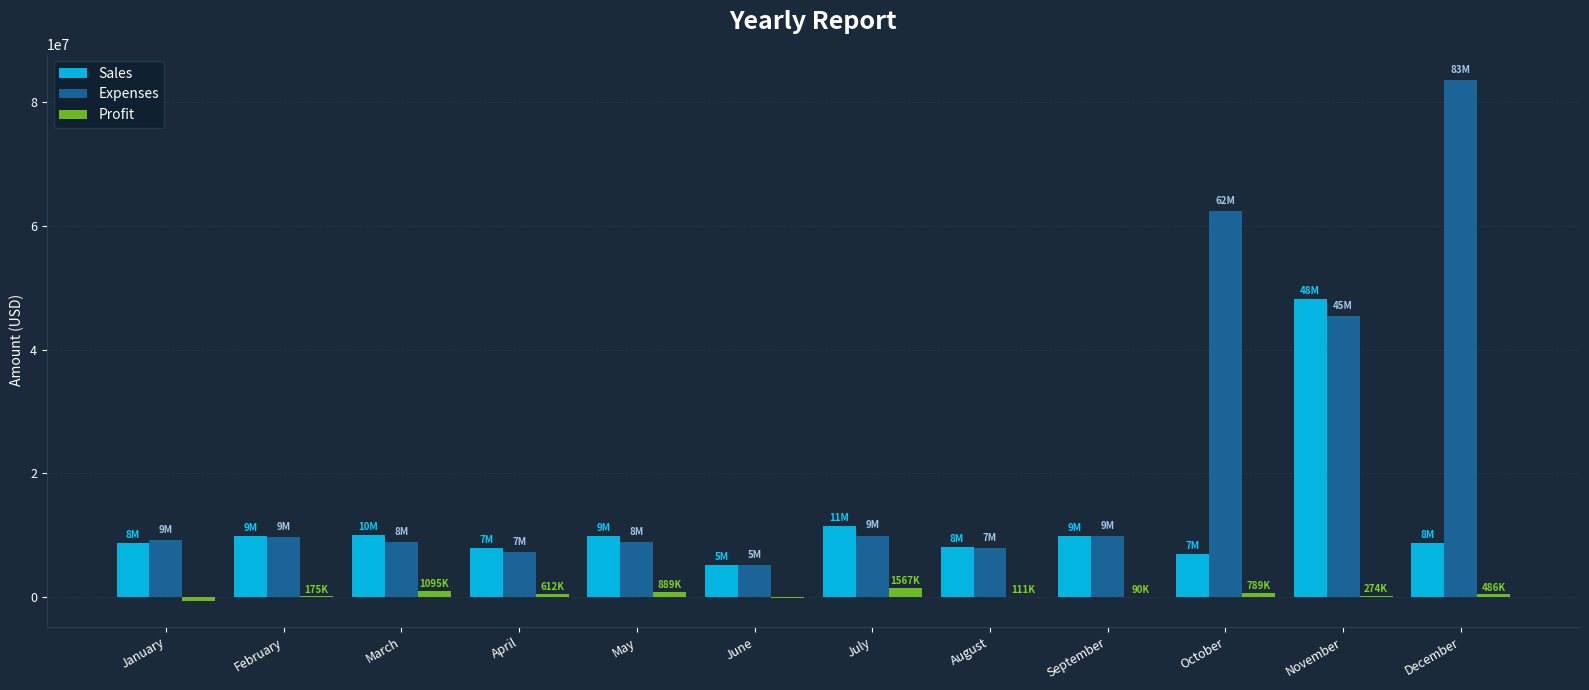

Does the chart contain stacked bars?

No